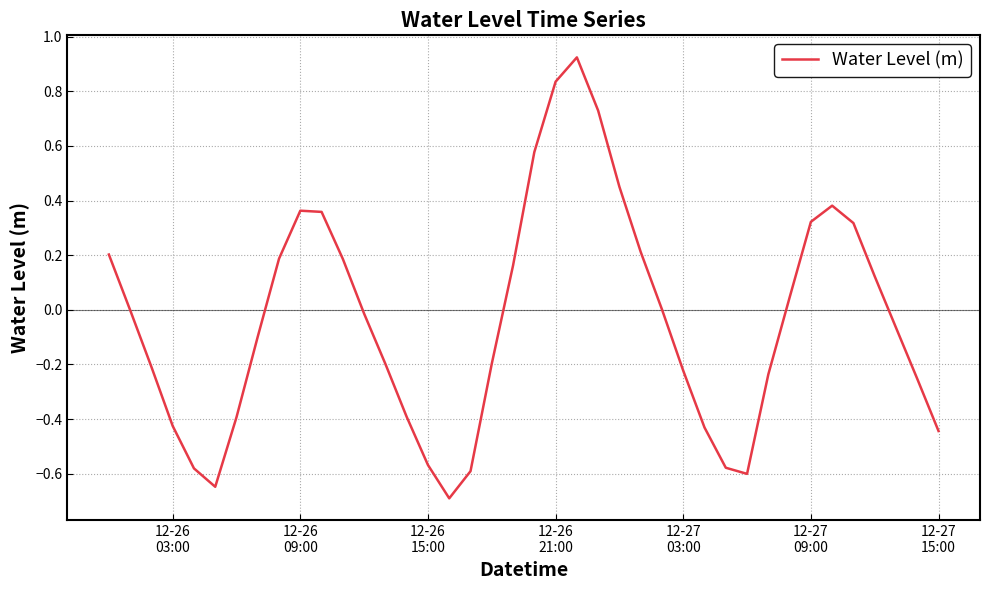

What is the difference between the maximum and minimum values?

1.6